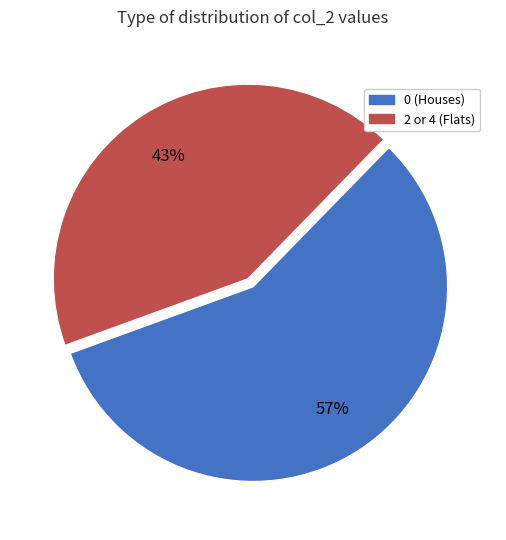

Is there any slice that represents more than half of the pie?

Yes